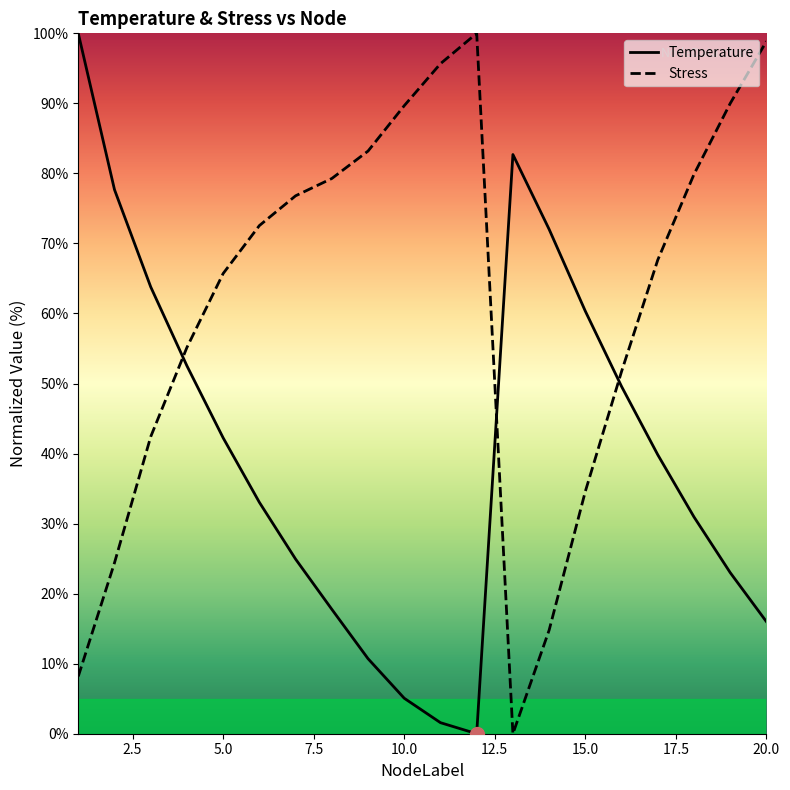

How many interior local valleys does the Temperature series have?

1